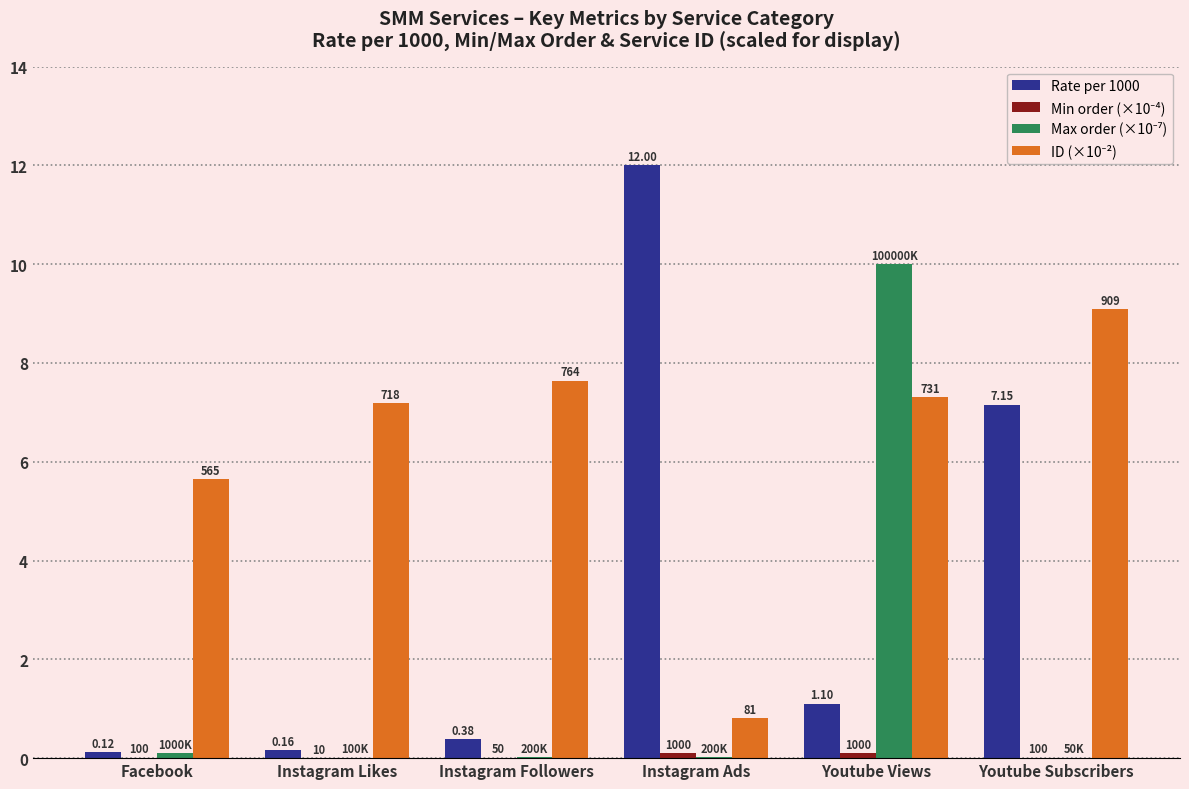

Is the value of Min order (×10⁻⁴) at Instagram Followers greater than the value of Max order (×10⁻⁷) at Instagram Ads?

No